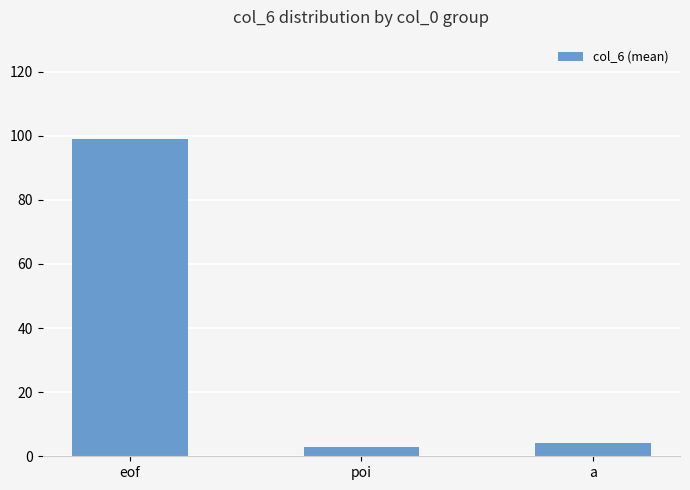

What is the approximate value at poi?

3